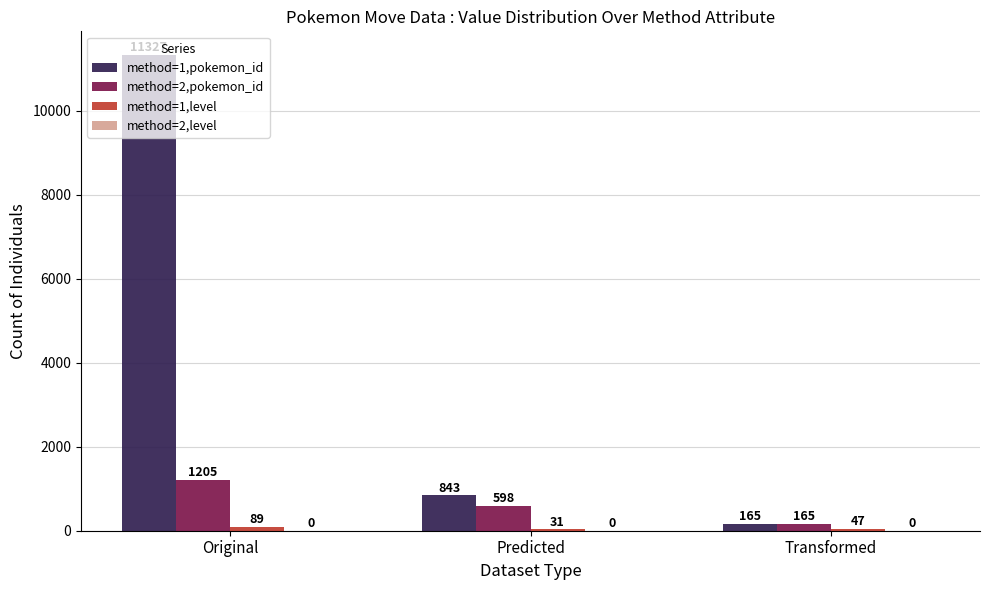

How many categories are shown in the chart?

3